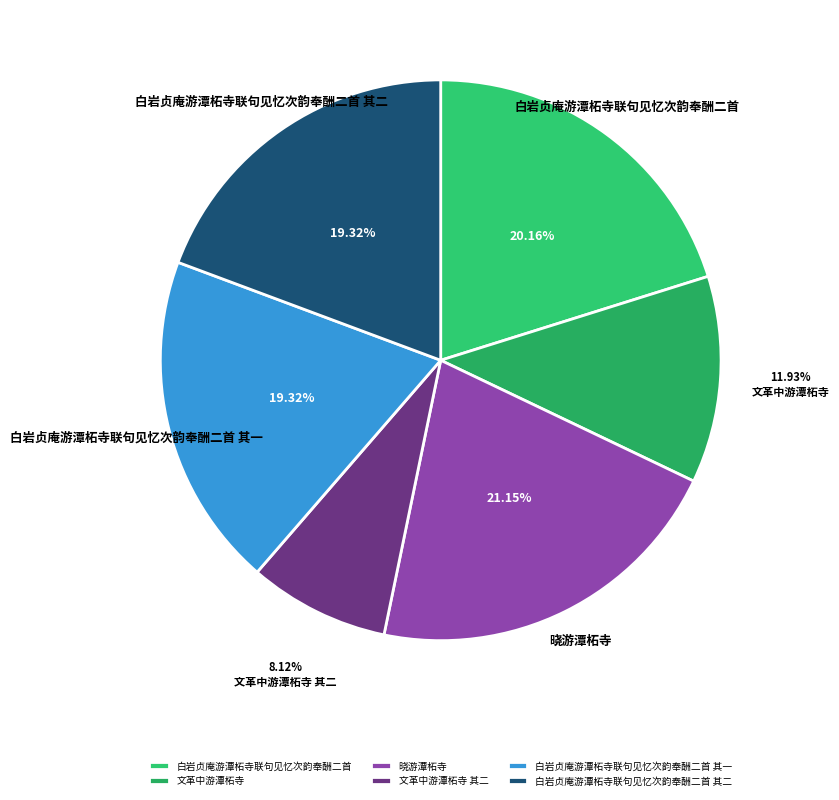

What percentage is the 白岩贞庵游潭柘寺联句见忆次韵奉酬二首 其一 slice, to the nearest percent?

19%